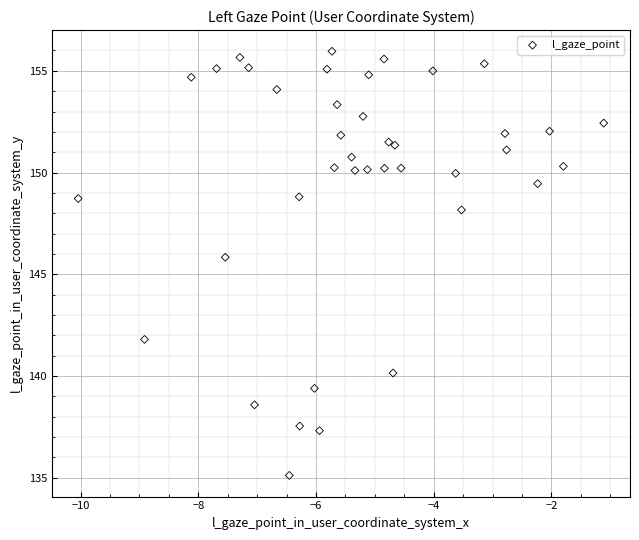

What is the range of Y values (max minus min)?

20.8